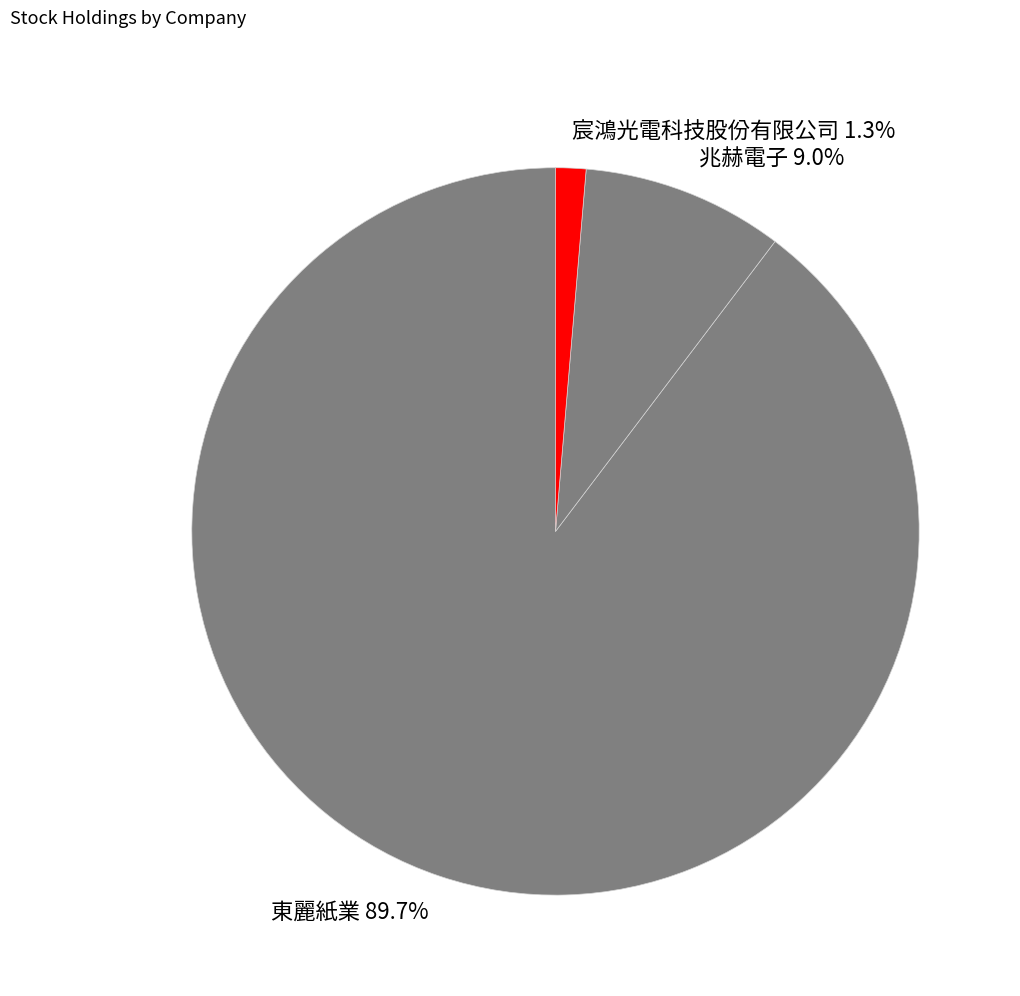

Is it true that 兆赫電子 is 1% of the pie?

False